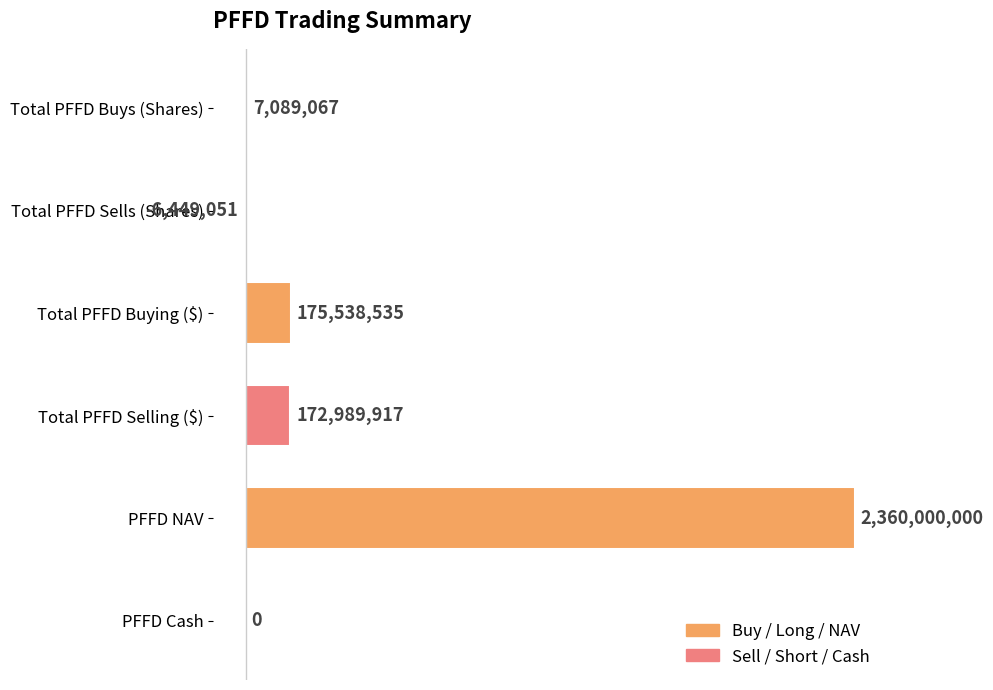

Are the bars horizontal?

Yes